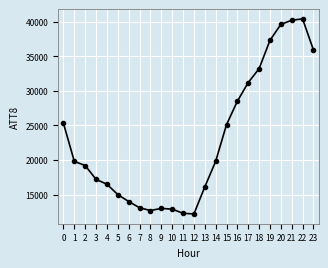

Between 11 and 4, which is larger?

4